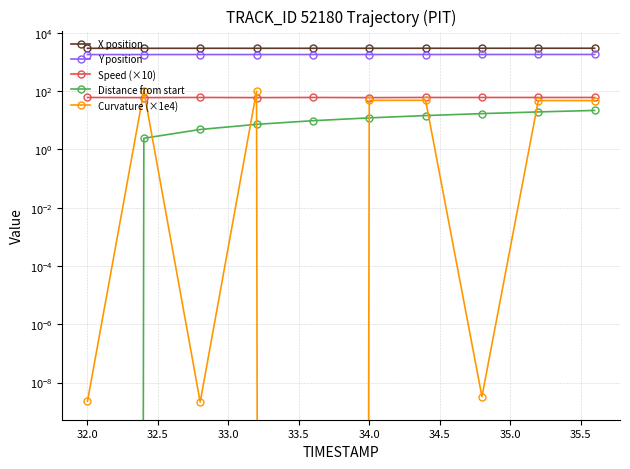

What position from the right is 33.5?

6